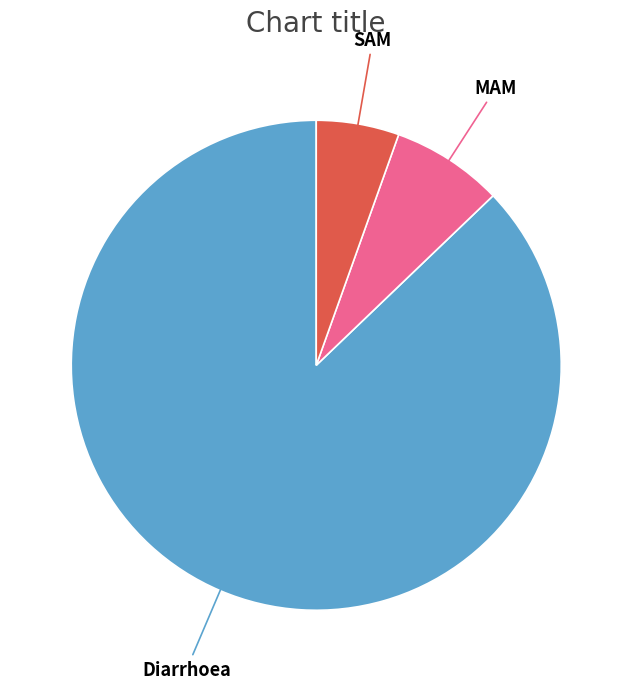

Is there a majority slice in this chart?

Yes